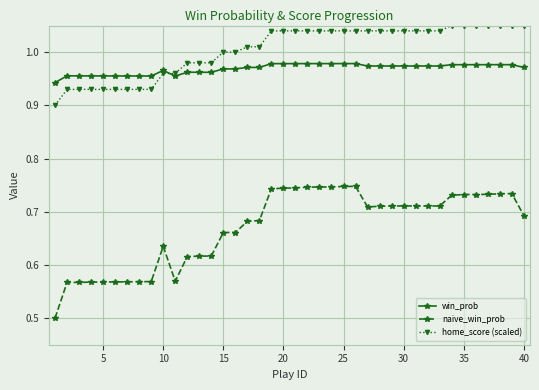

Count the naive_win_prob values in the range 0 to 1.

40